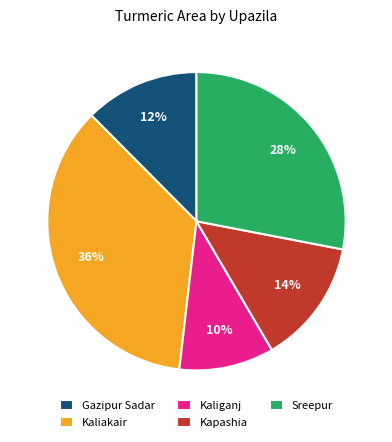

To the nearest percent, what is the combined percentage of Sreepur and Kaliganj?

38%